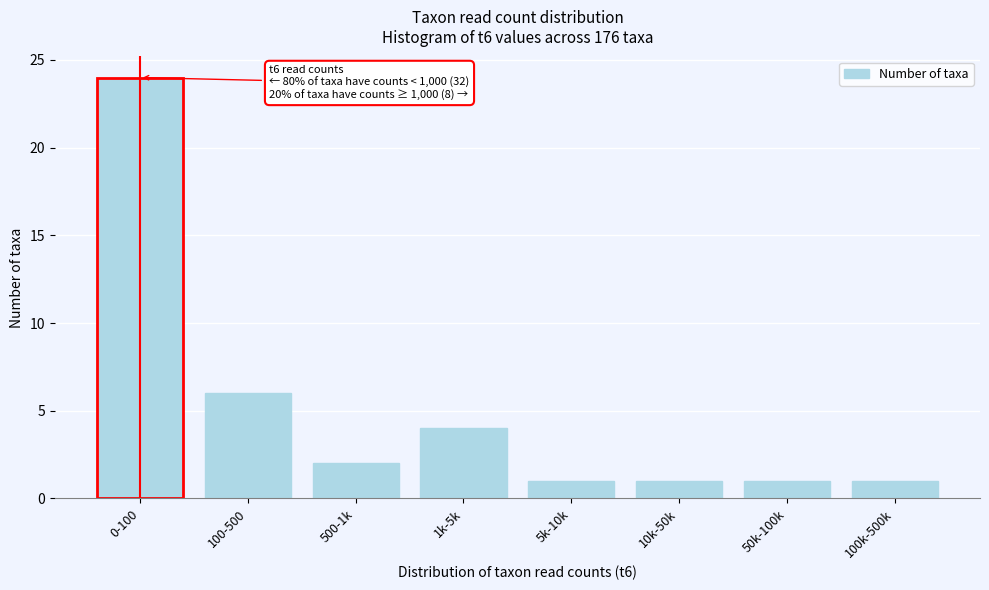

Reading left to right, extract all data points from this chart.

24	6	2	4	1	1	1	1